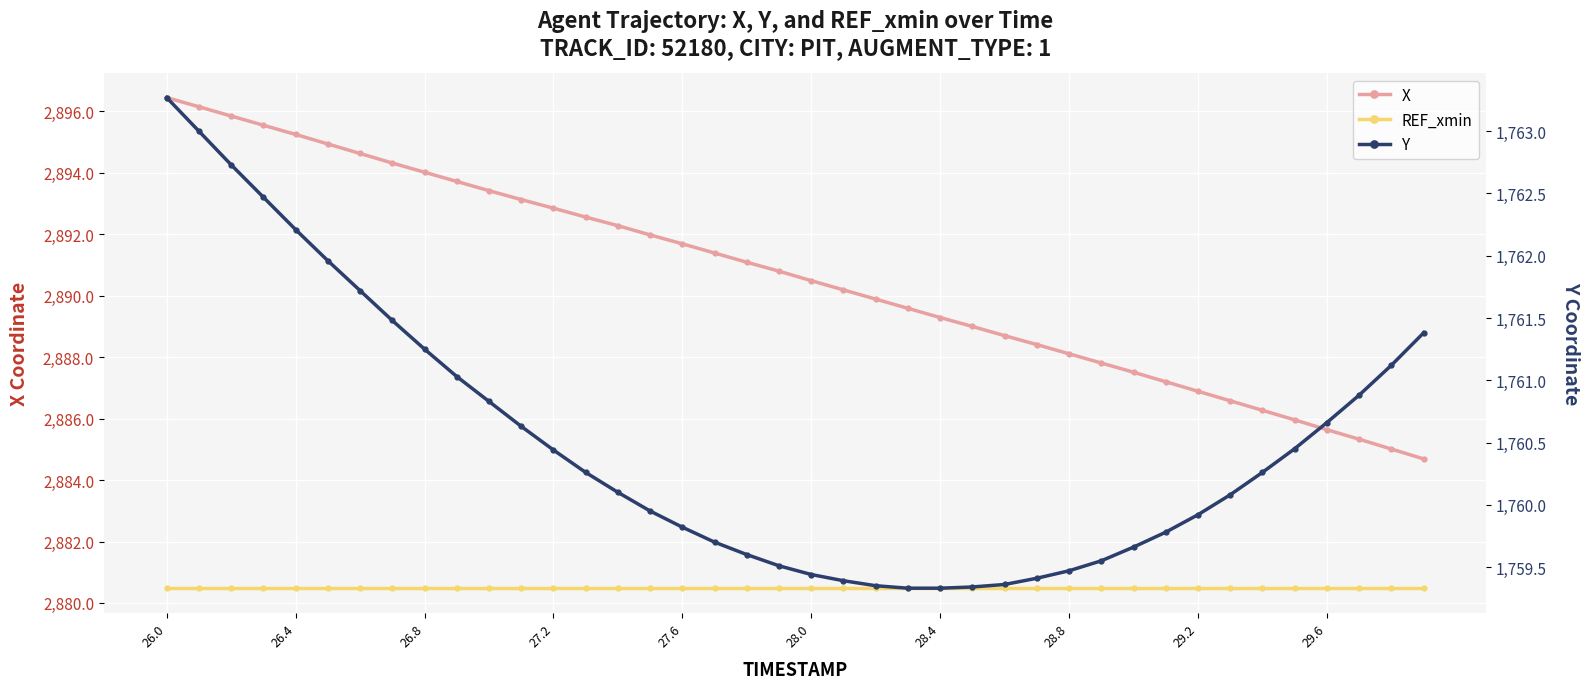

At which label does REF_xmin reach its minimum?

26.0